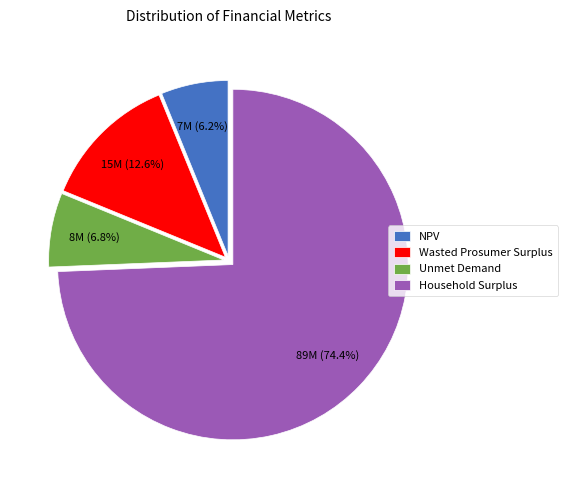

Combined, do NPV and Household Surplus account for over 50%?

Yes